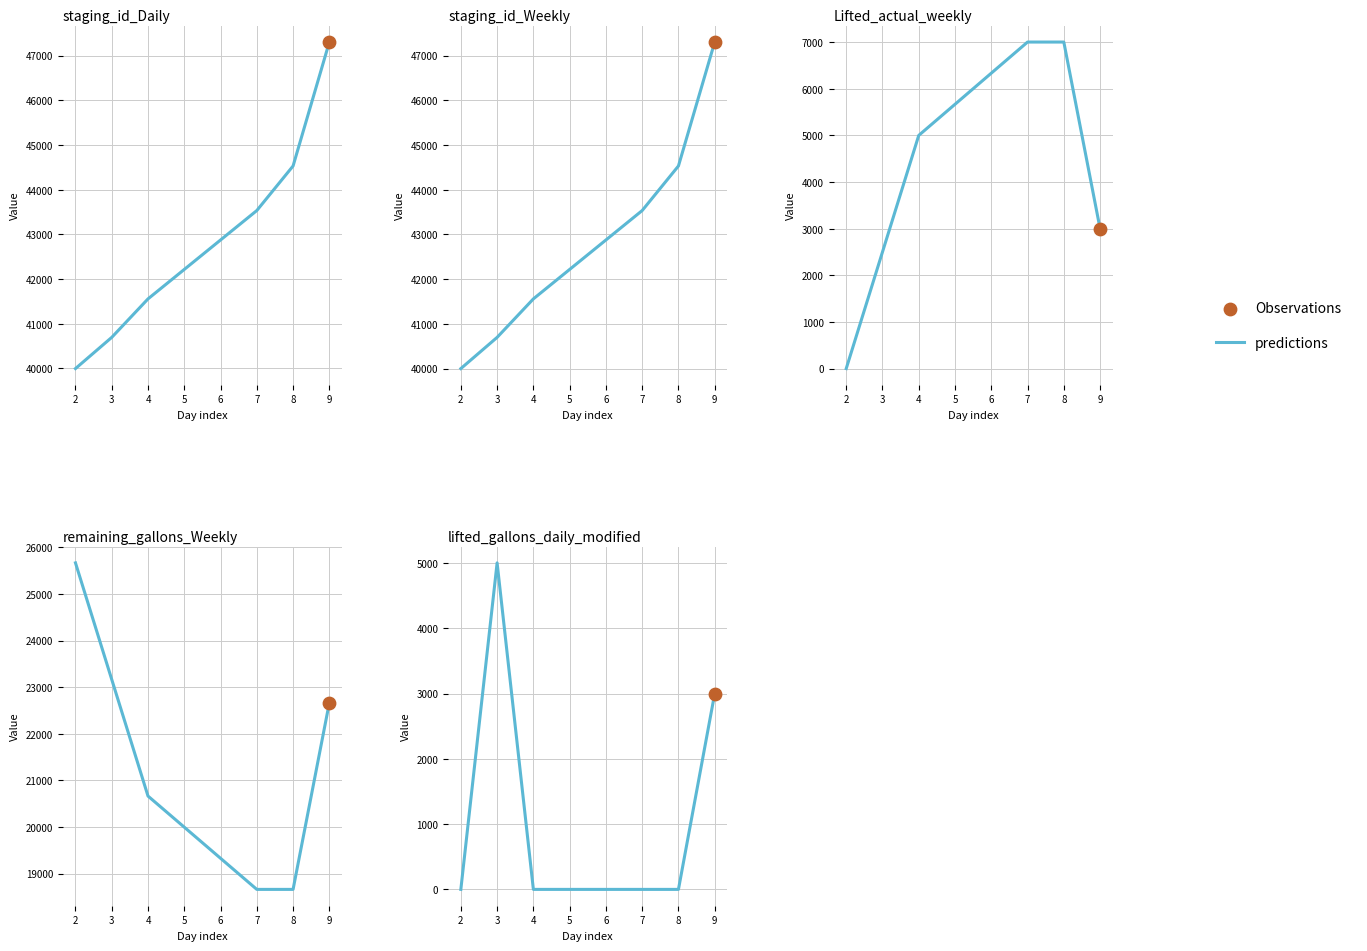

Which has a higher value, 4 or 2?

4